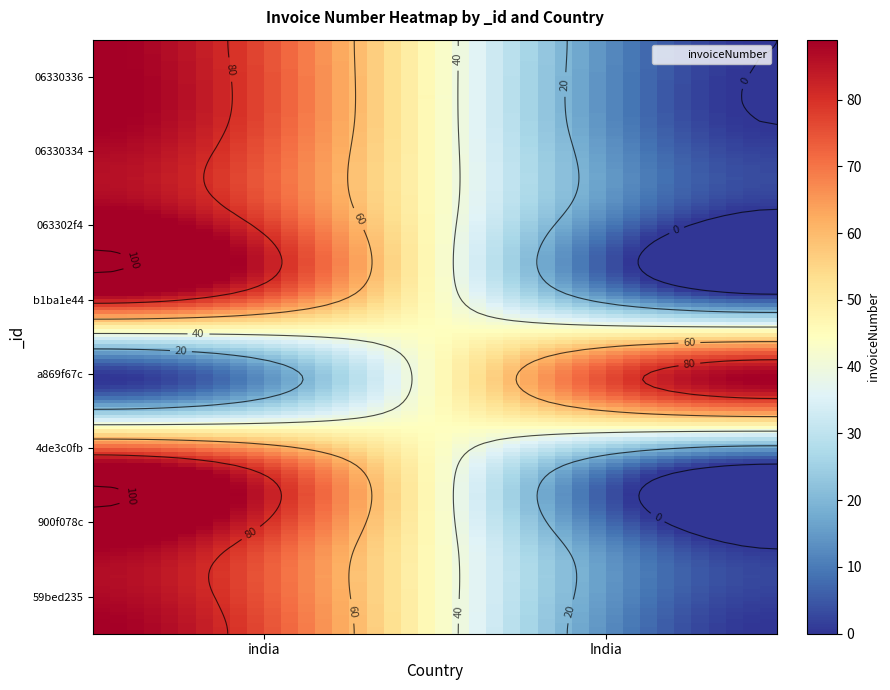

Rank the categories by 6242e5d4c8e11bf6900f078c value from lowest to highest.

India, india